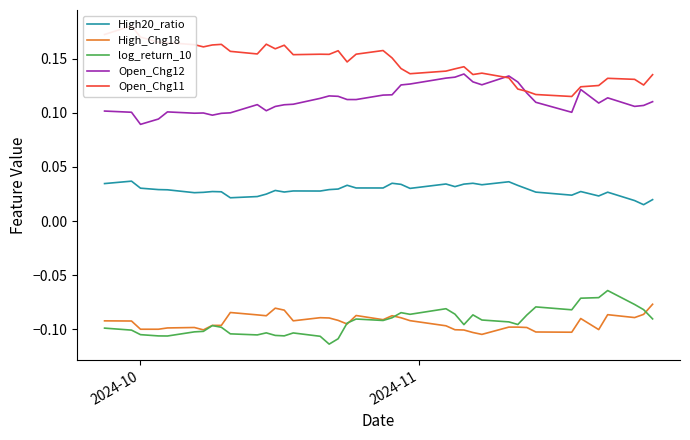

True or false: Open_Chg12 and log_return_10 intersect in this chart.

False